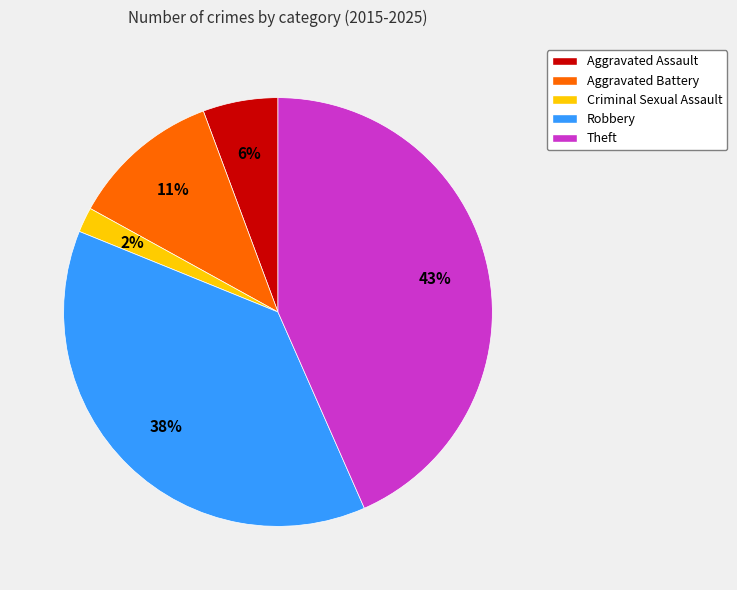

Which category has the biggest portion of the pie?

Theft